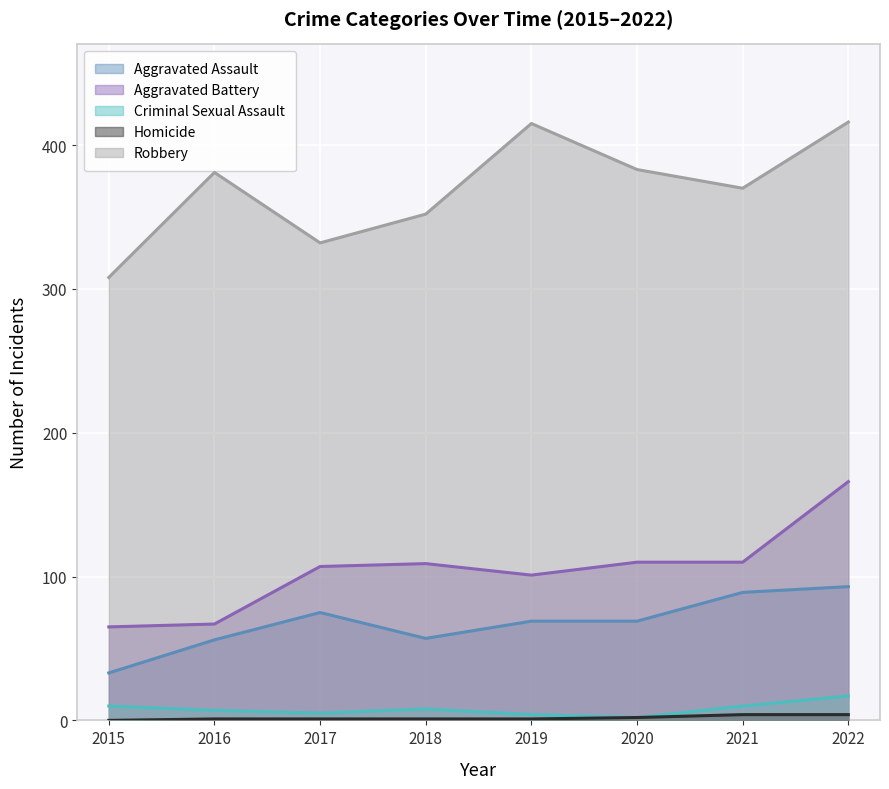

What are all the series names shown in the legend?

Aggravated Assault, Aggravated Battery, Criminal Sexual Assault, Homicide, Robbery